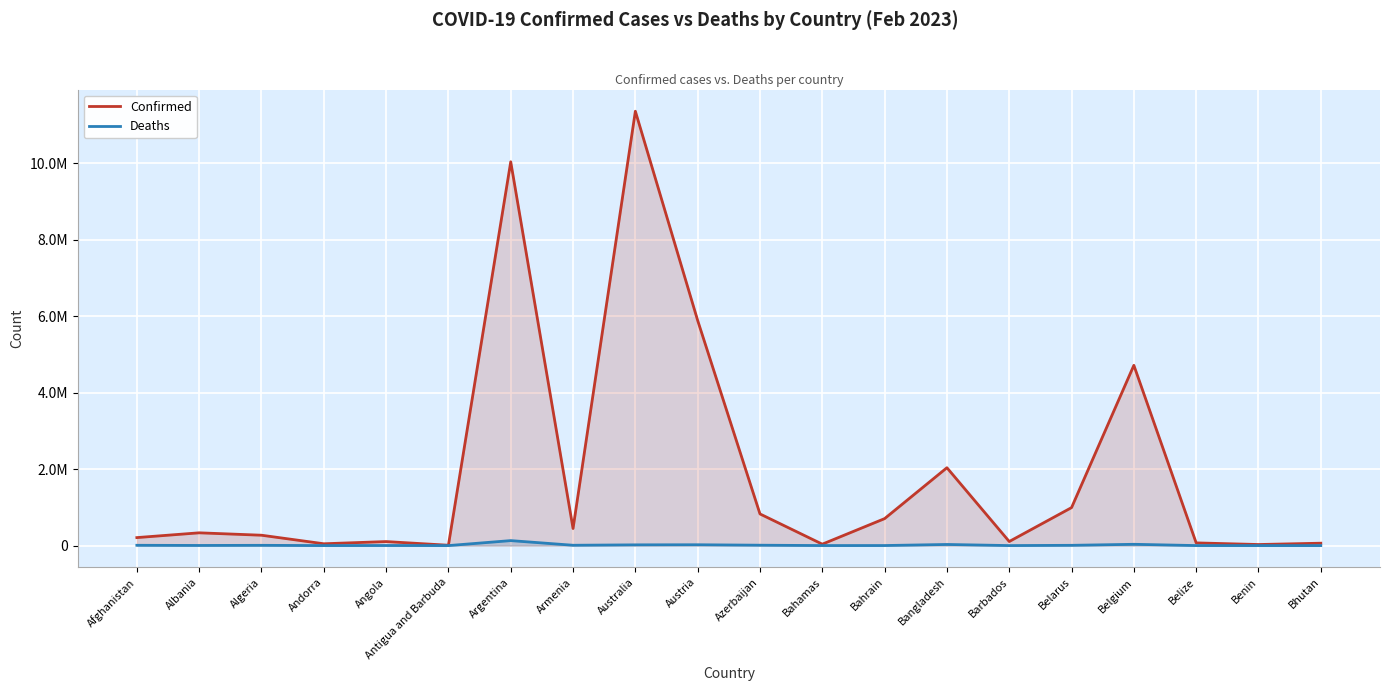

What is the label of the 10th point from the right?

Azerbaijan